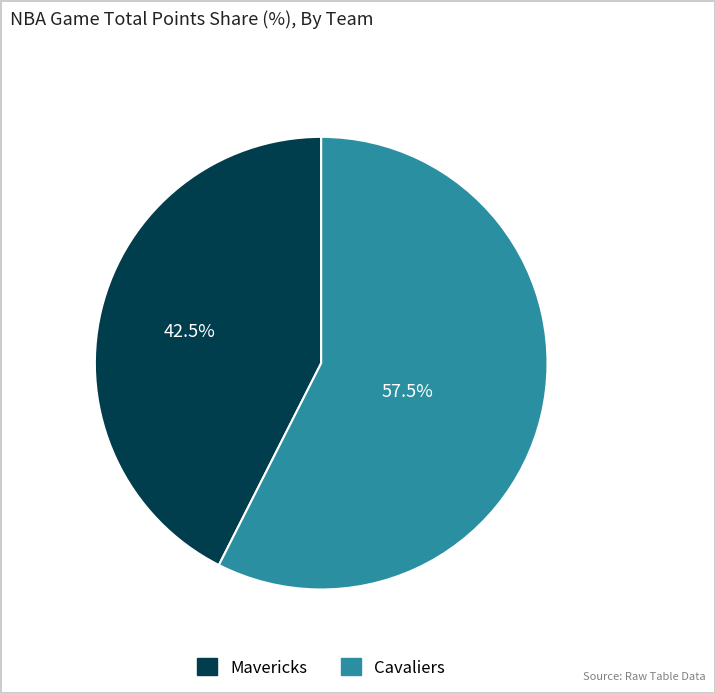

Rank the categories by value from highest to lowest.

Cavaliers, Mavericks